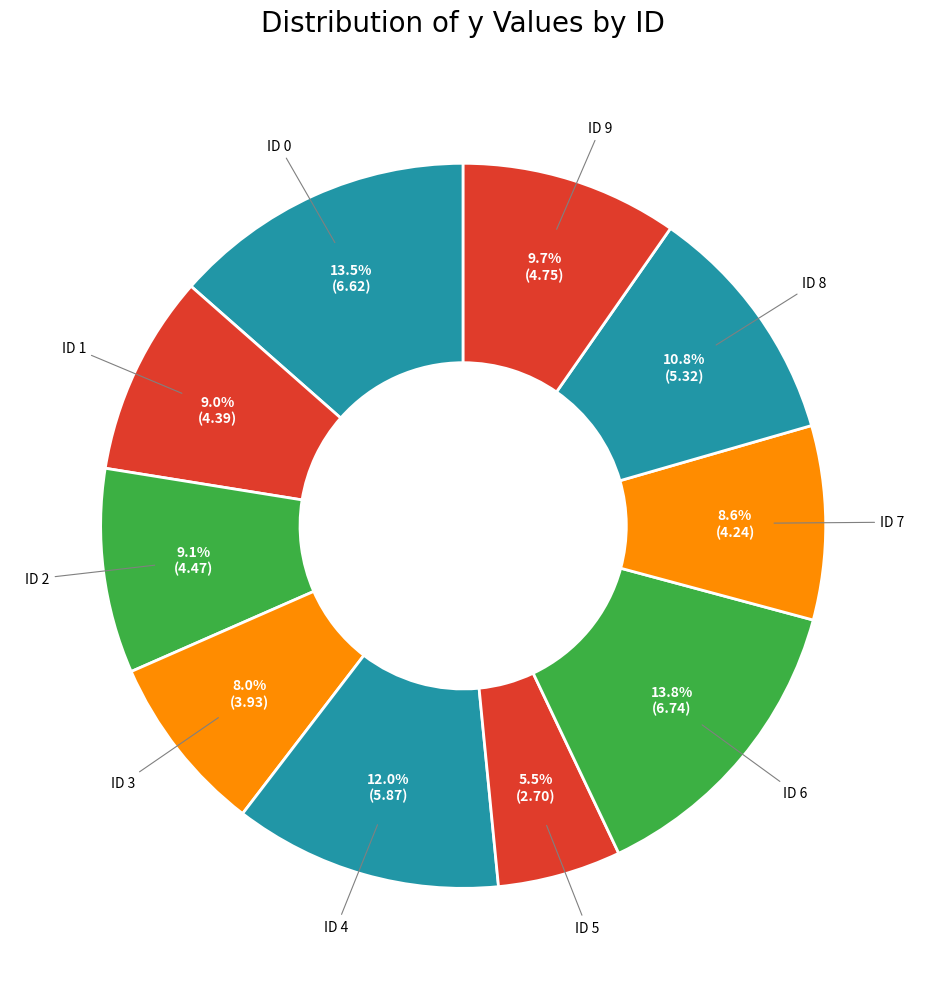

What is the smallest slice in the pie chart?

ID 5